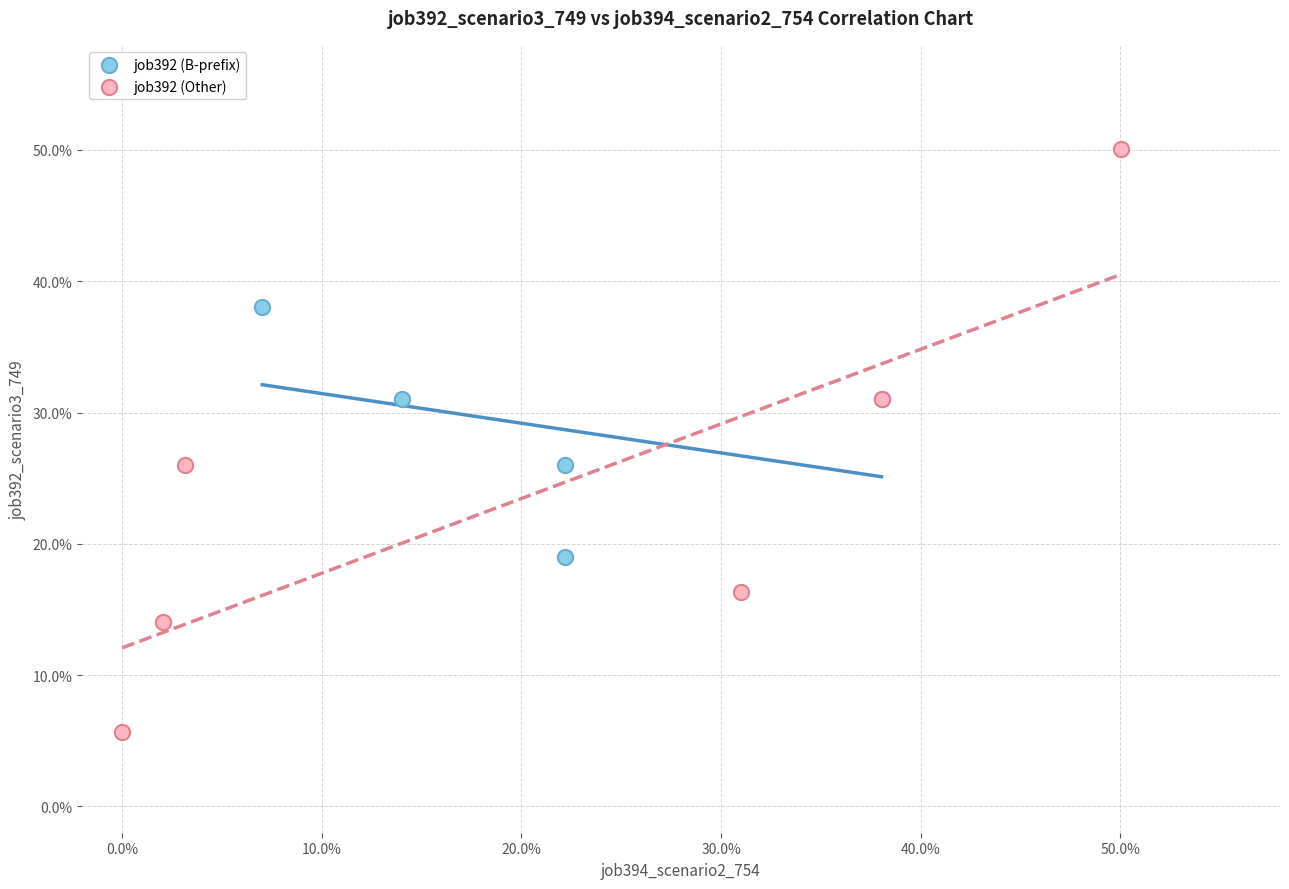

Which series has the widest spread of Y values?

job392 (Other)